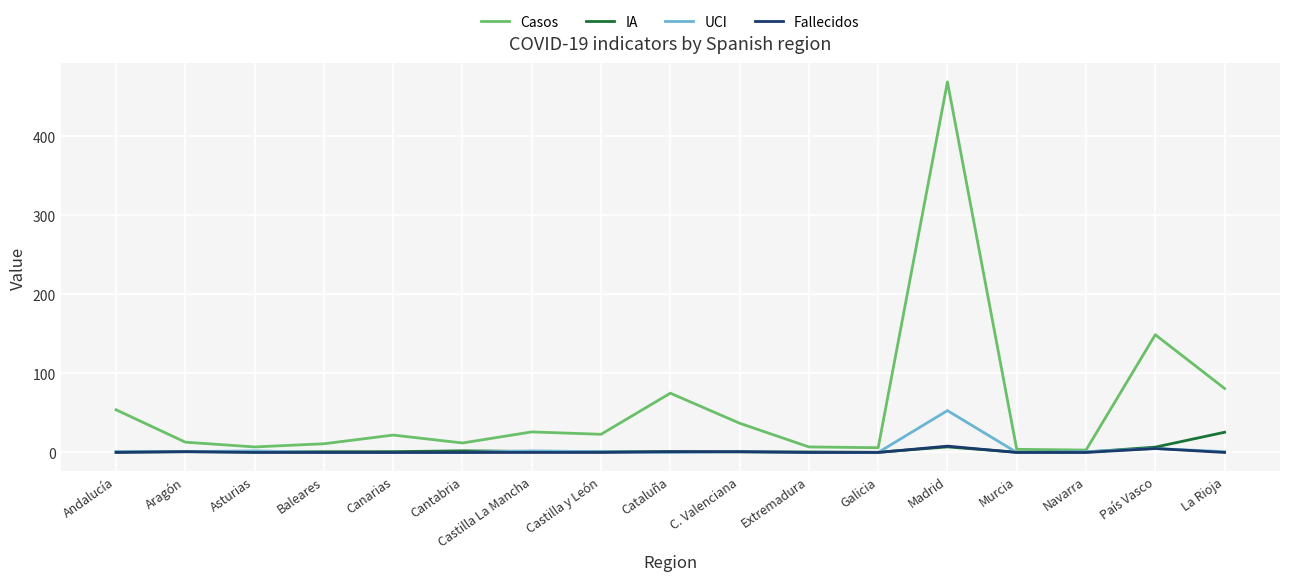

Which label corresponds to the largest value in the chart?

Madrid